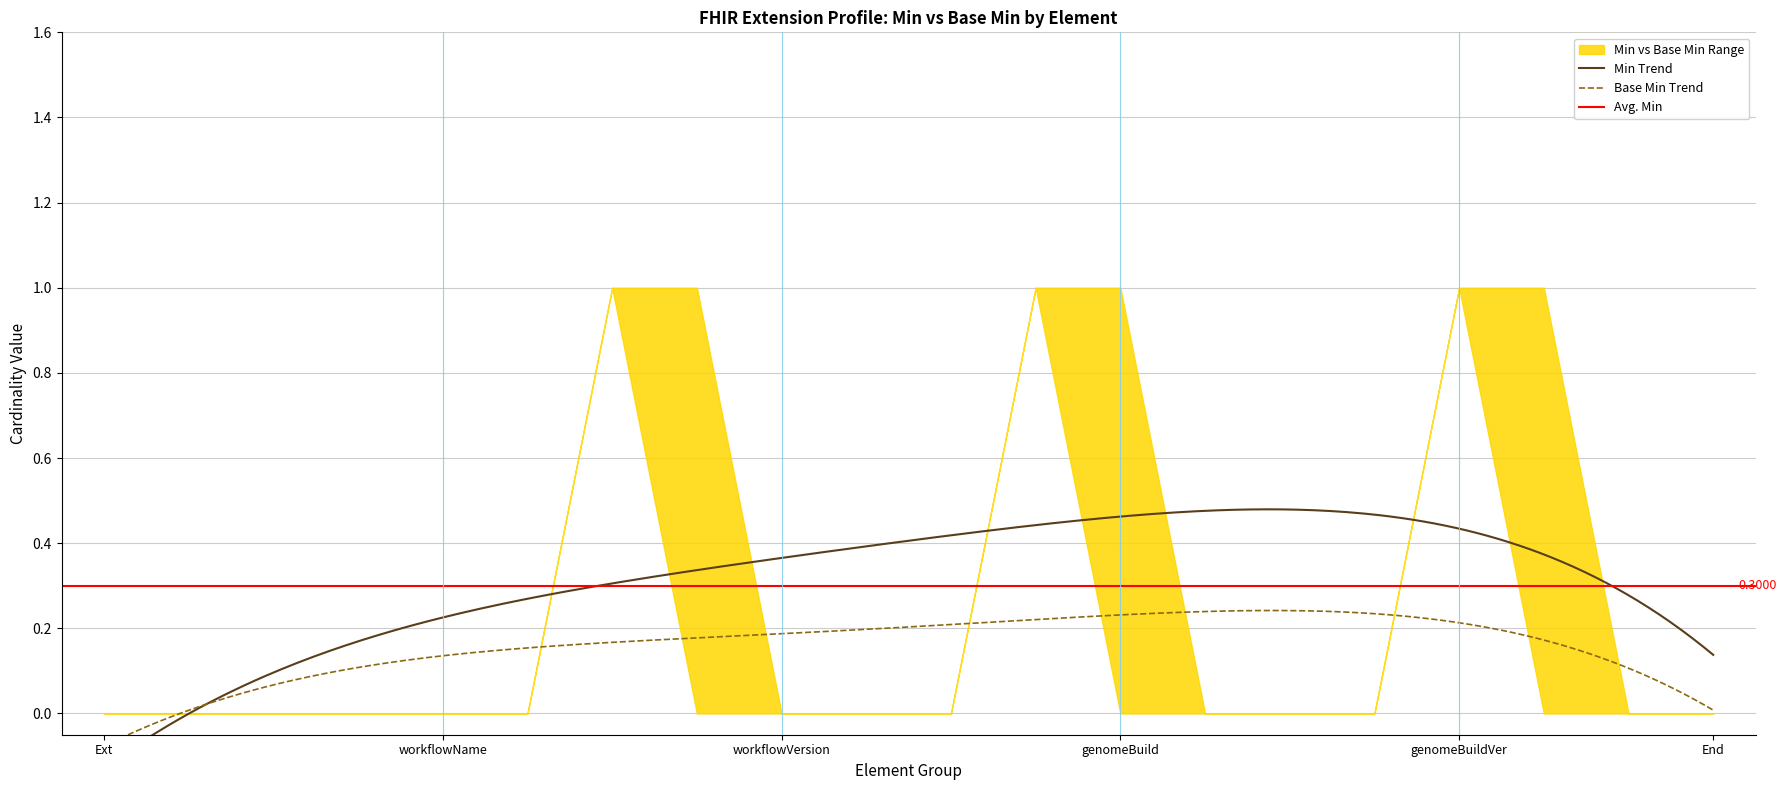

Between Extension.extension:genomeBuild.value and Extension.extension:workflowVersion.url, which is larger?

Extension.extension:genomeBuild.value